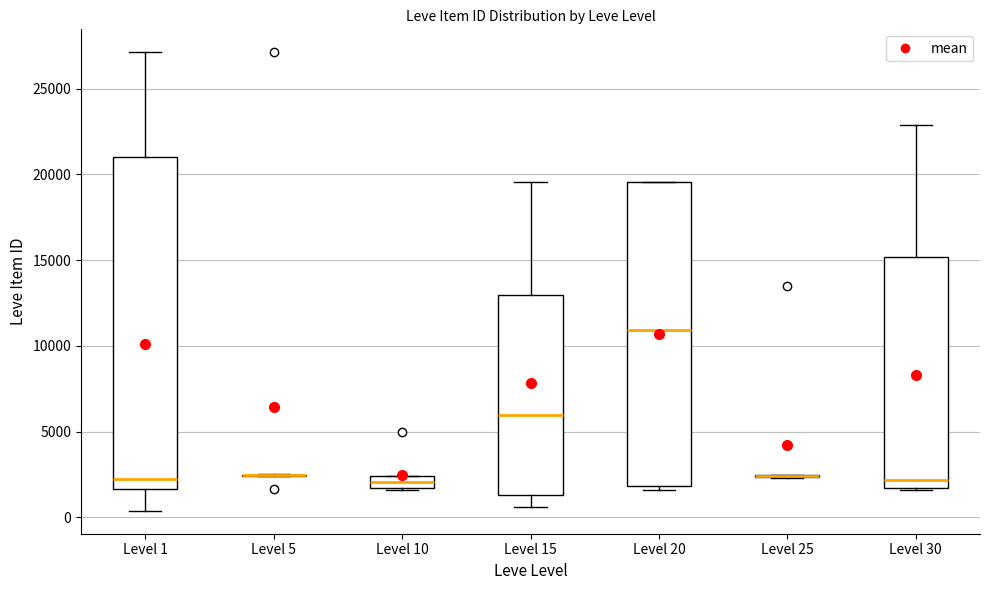

Which box is the tallest, from its lower edge to its upper edge?

Level 1